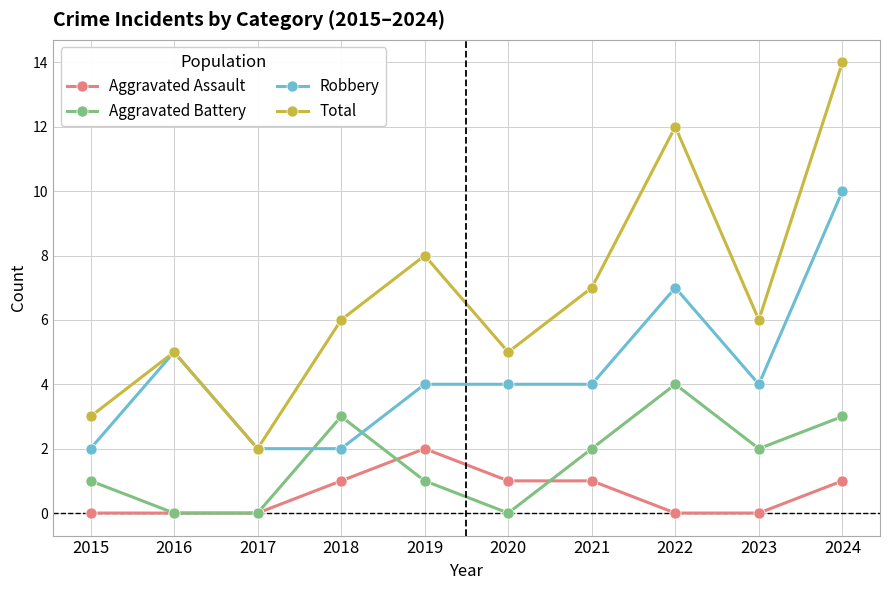

How many lines are shown in the chart?

4